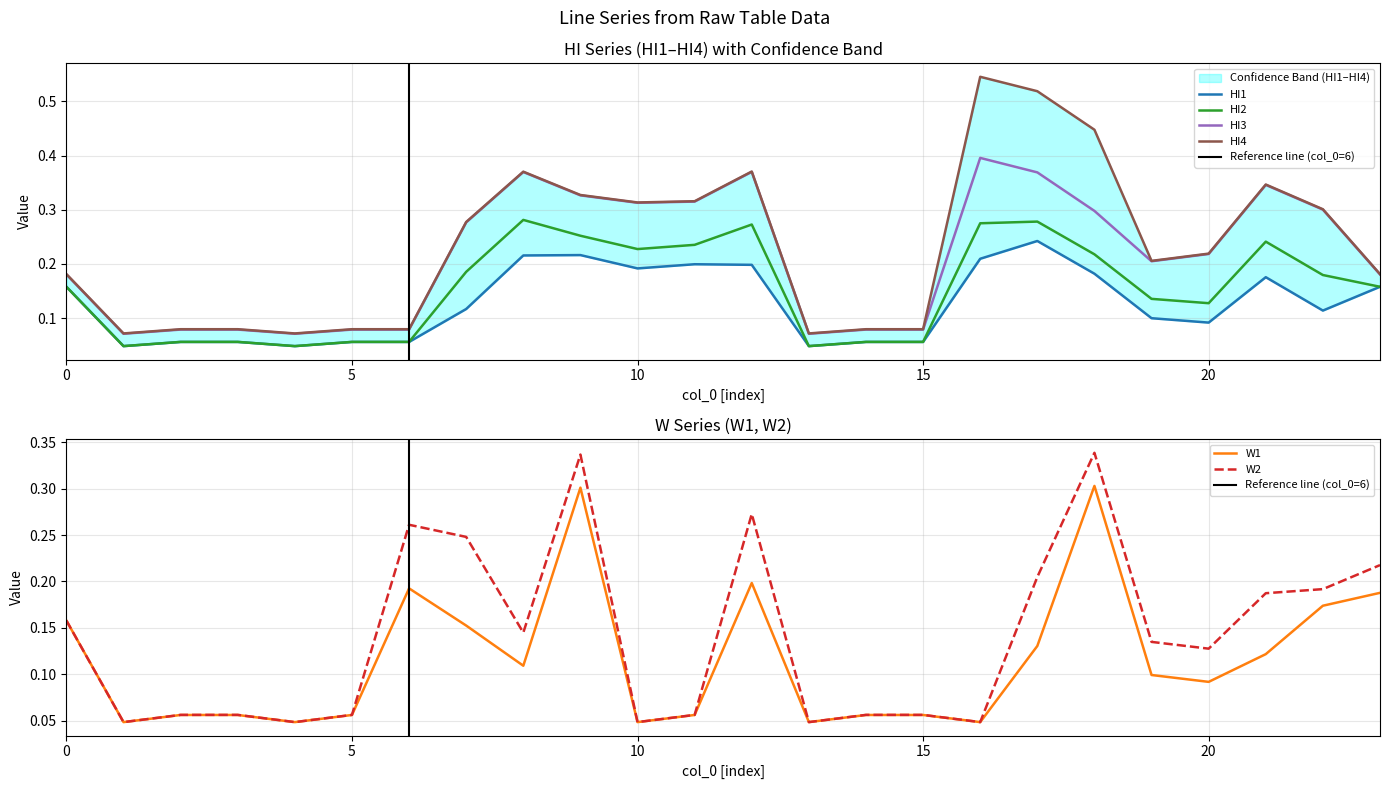

Which category has the highest value across all series?

16